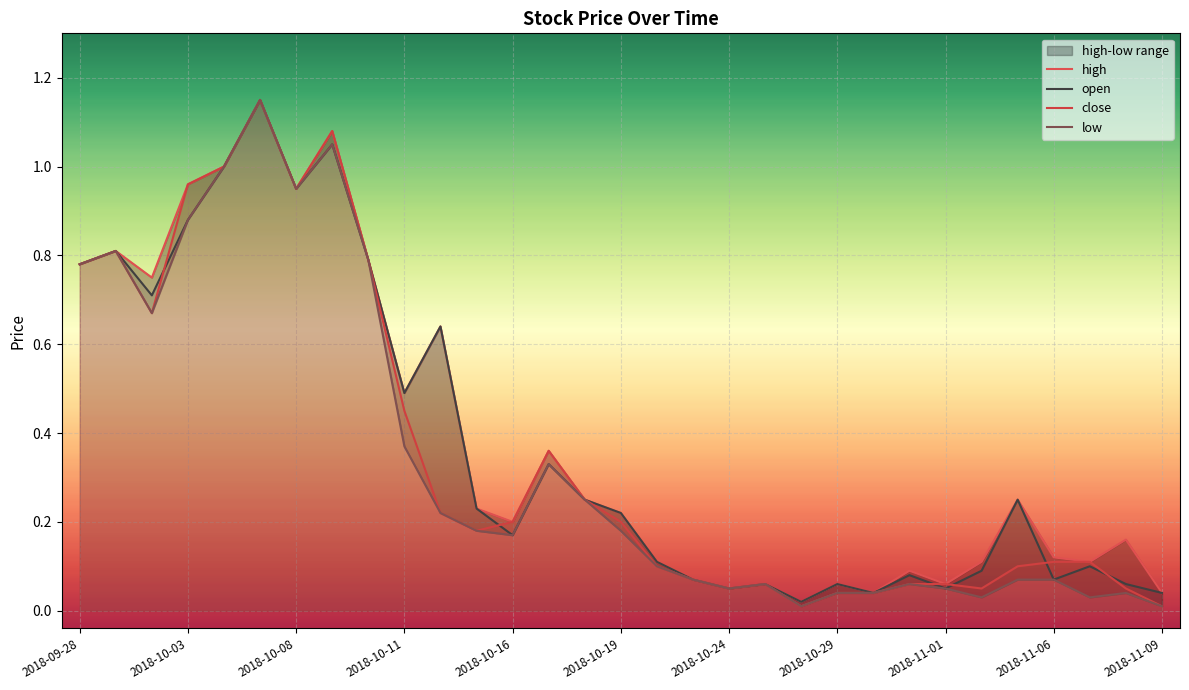

Is this an area chart (filled region under the line)?

No